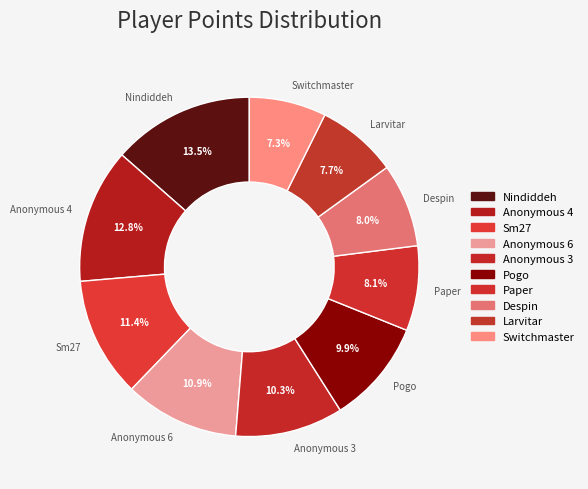

How many segments does this pie chart have?

10